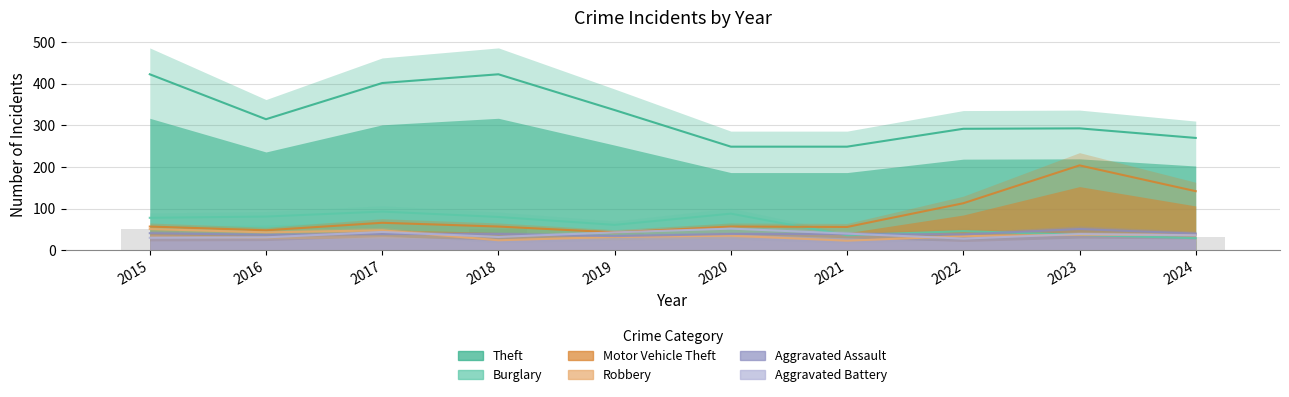

How many groups of bars are there?

10